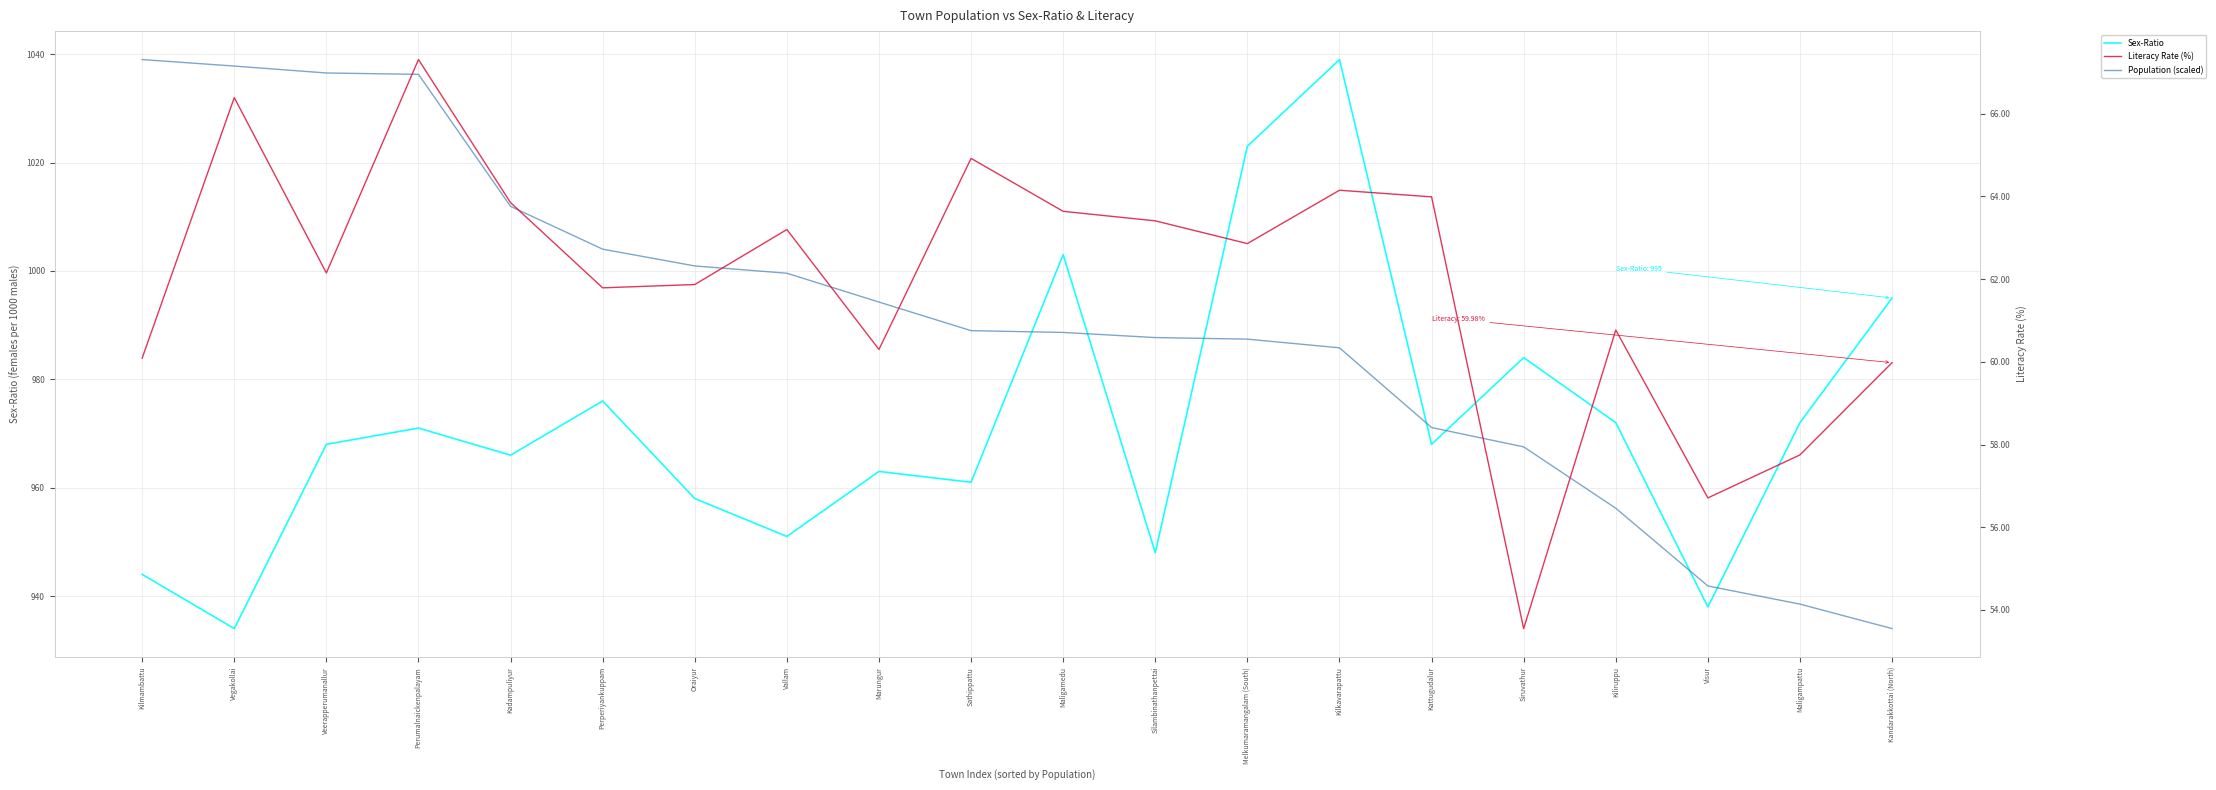

The Sex-Ratio series shows 1379.2 at Perumalnaickenpalayam. True or false?

False